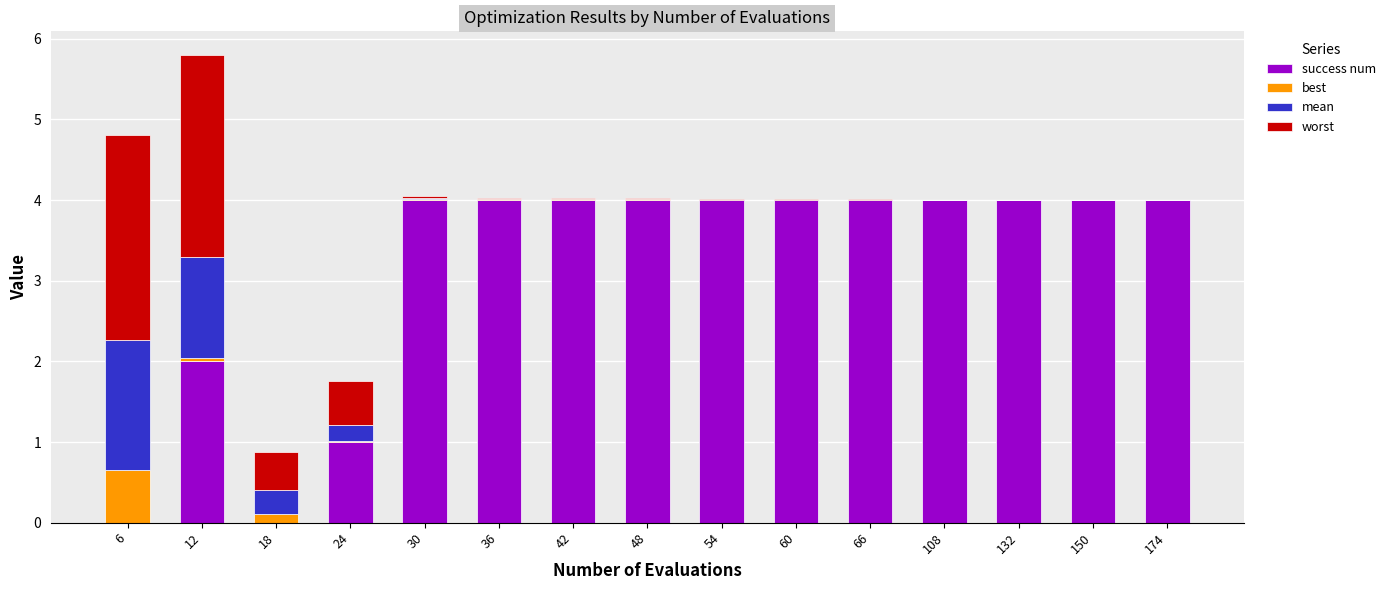

True or false: success num has a value of -2.5 at 18.

False